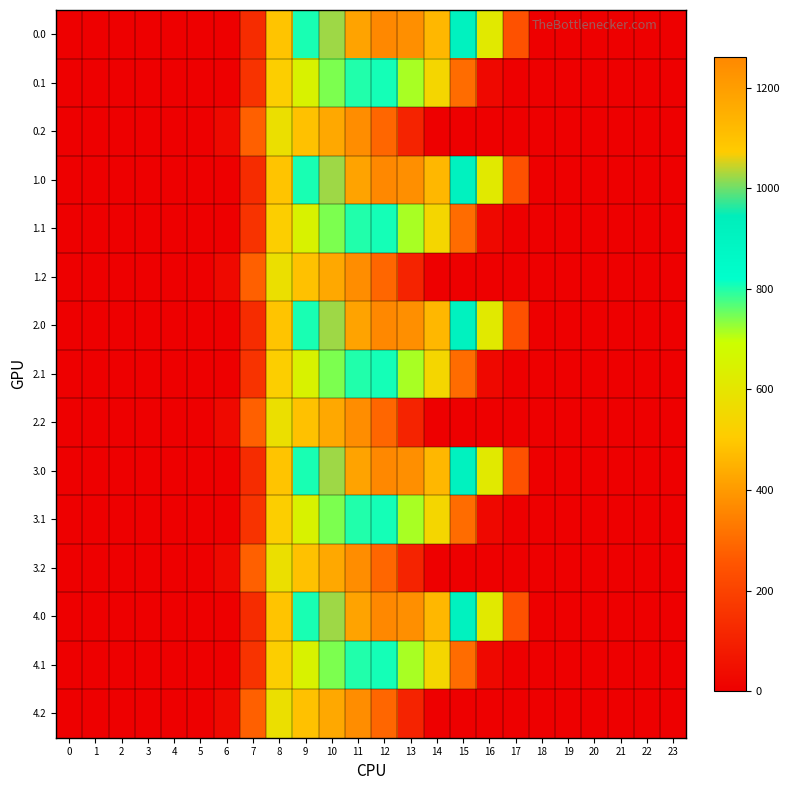

List the series in order of their peak value, lowest first.

0.2, 1.2, 2.2, 3.2, 4.2, 0.1, 1.1, 2.1, 3.1, 4.1, 0.0, 1.0, 2.0, 3.0, 4.0